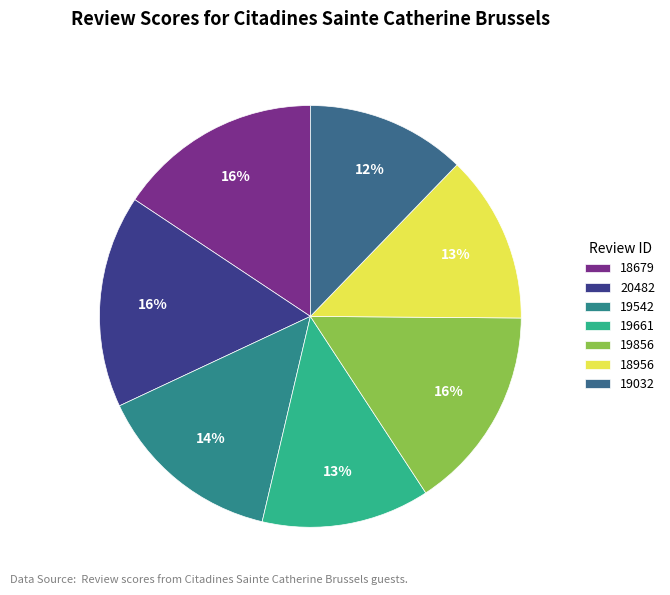

How many segments does this pie chart have?

7